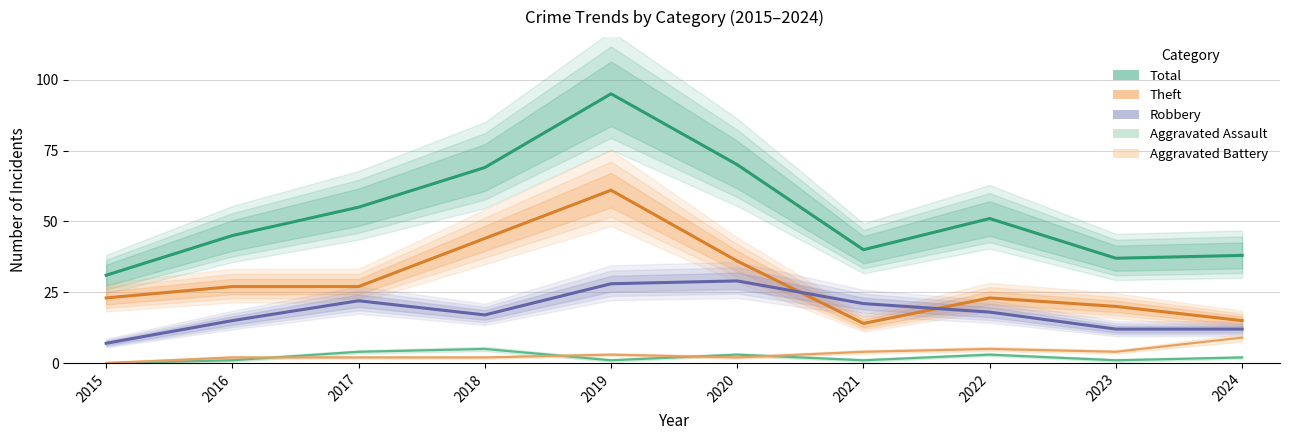

How many lines are shown in the chart?

5